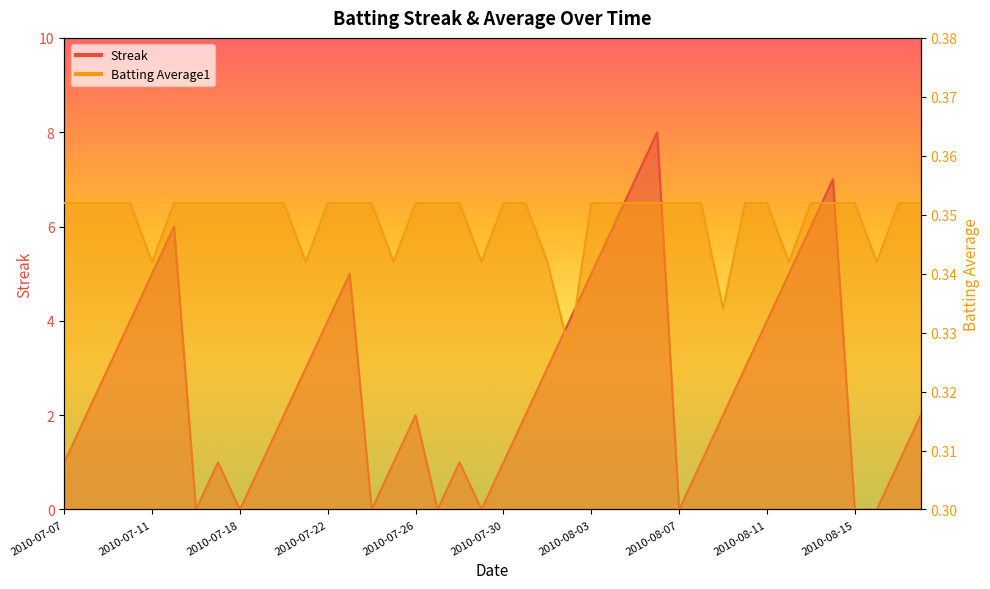

True or false: Batting Average1 has more than 0 points higher than both neighbors.

False